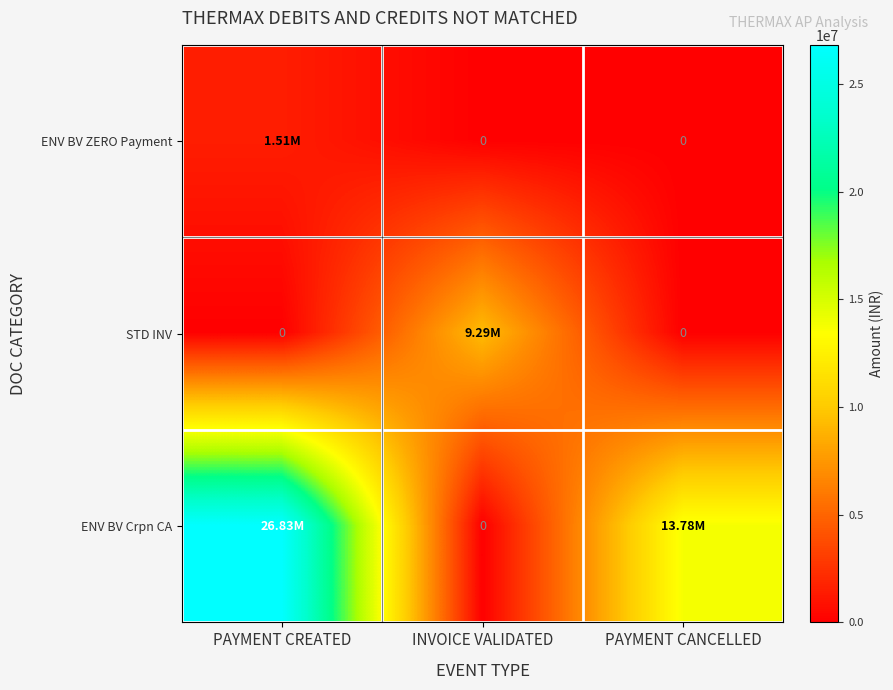

Which series has the largest total across all categories?

ENV BV Crpn CA